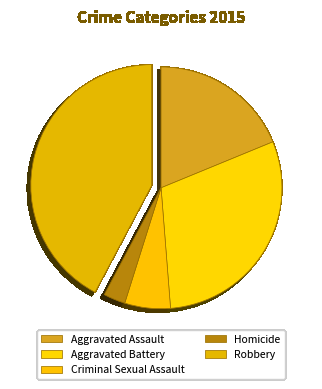

Is it true that Aggravated Assault is 19% of the pie?

True